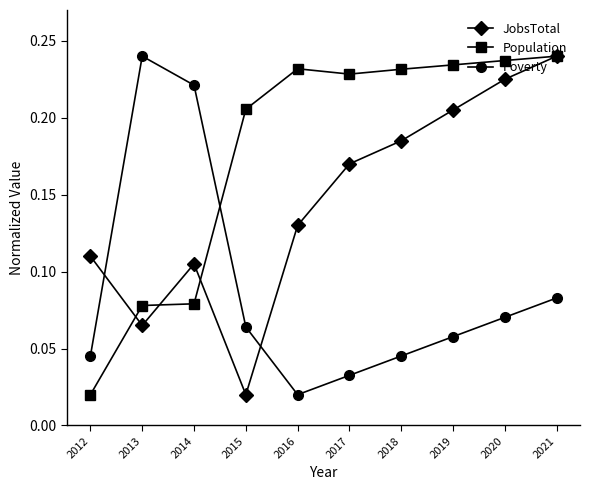

Rank the series by their average value, from highest to lowest.

Population, JobsTotal, Poverty